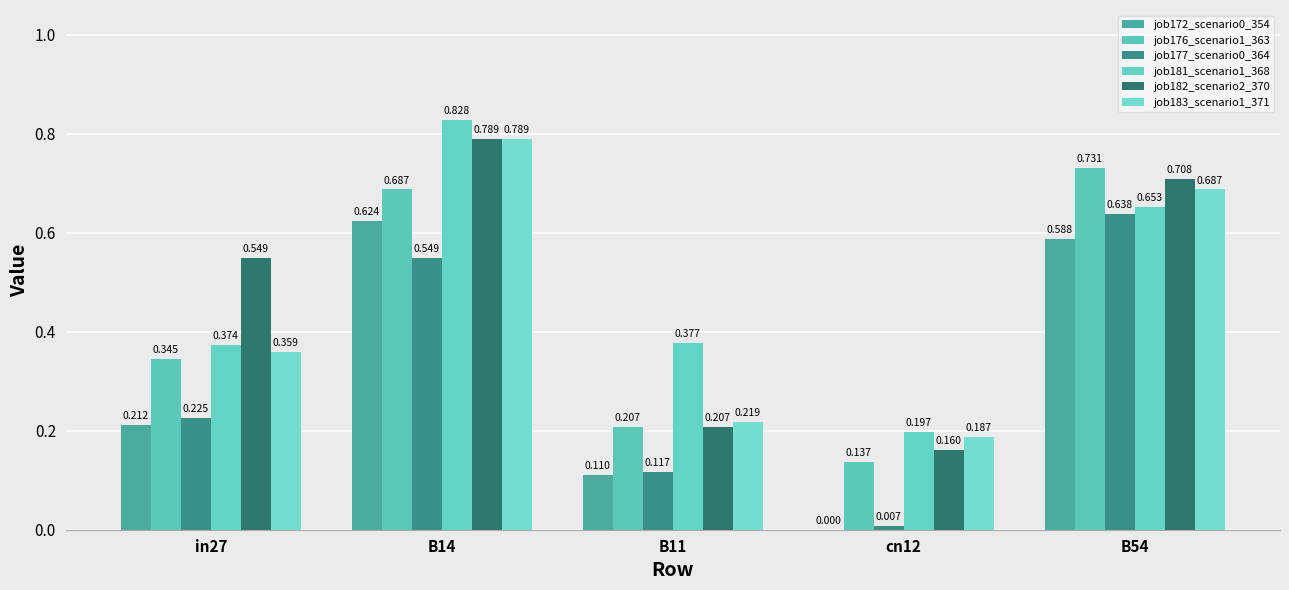

What is the difference between the maximum and minimum values in the job183_scenario1_371 series?

0.6